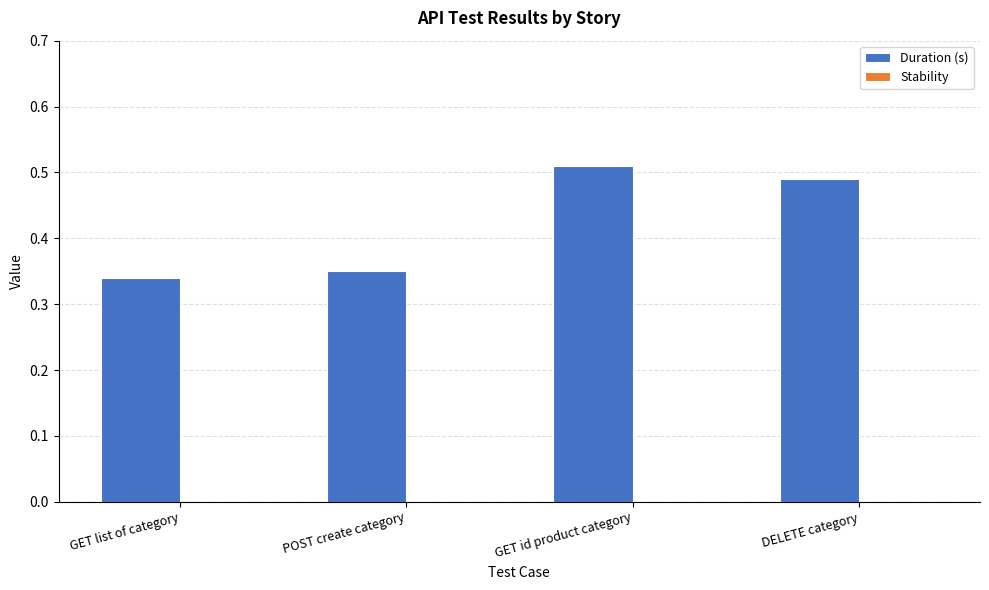

What is the sum of all values?

1.7